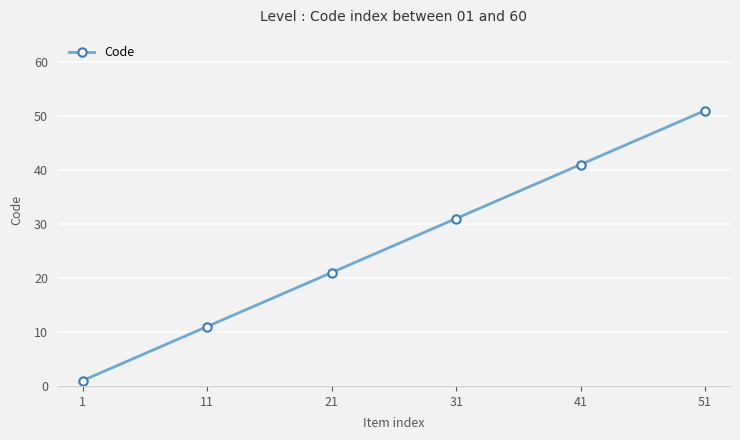

What is the difference between the maximum and minimum values?

50